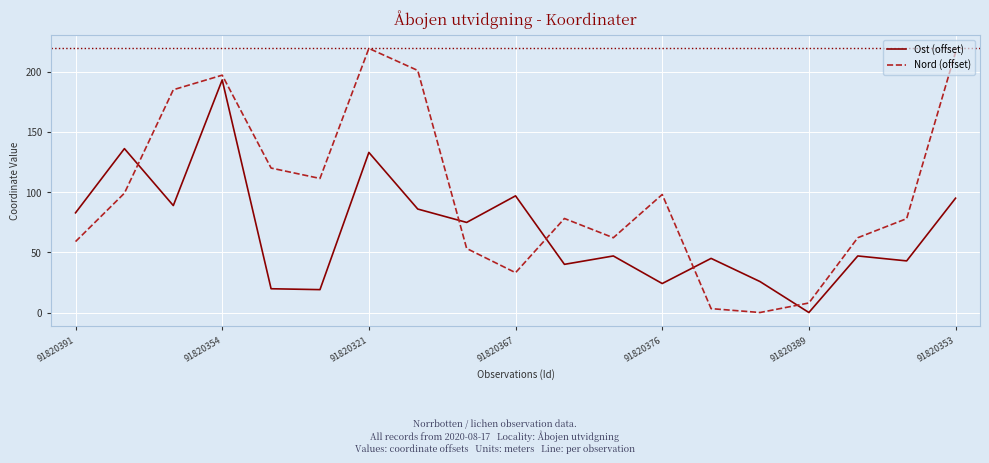

True or false: Nord (offset) and Ost (offset) intersect in this chart.

True